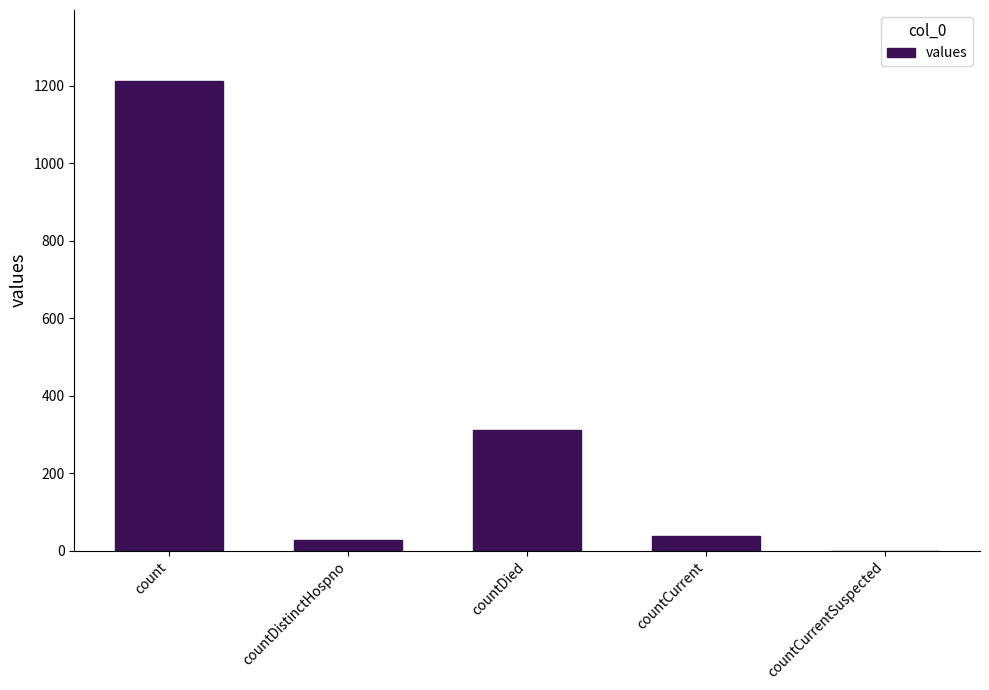

Is it true that the value at count is 2087?

False